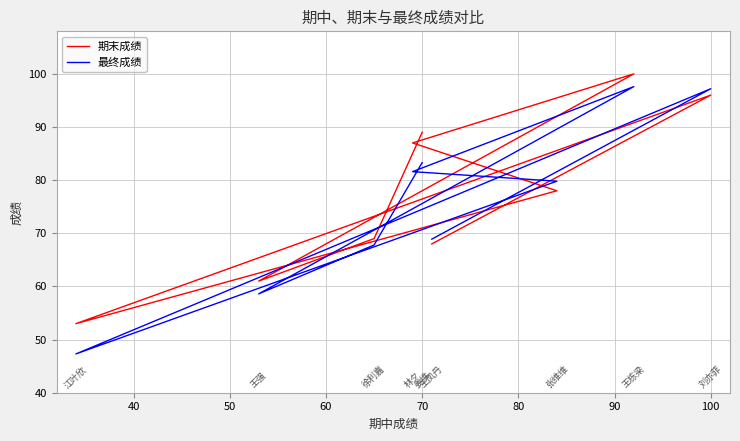

How many interior local peaks does the 最终成绩 series have?

2